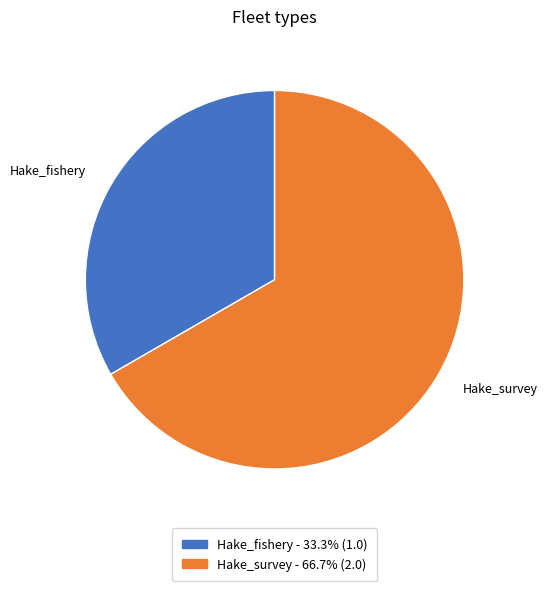

Is the sum of Hake_survey and Hake_fishery greater than half?

Yes